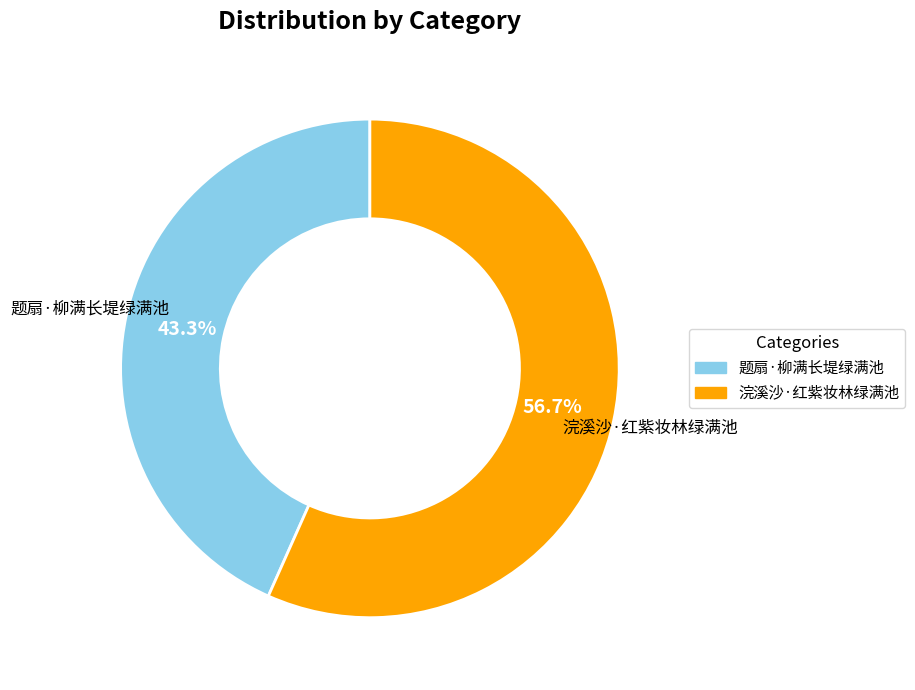

What percentage is the 浣溪沙·红紫妆林绿满池 slice, to the nearest percent?

57%